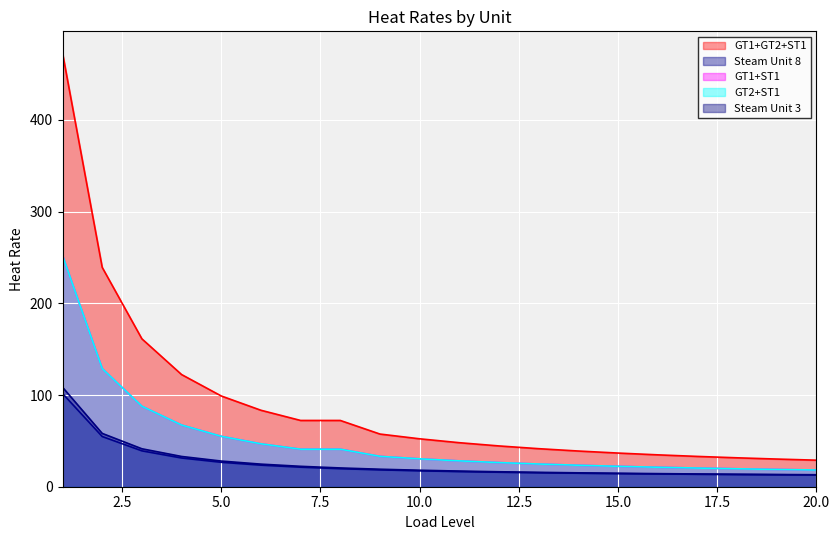

What is the value of the GT1+GT2+ST1 point at the 2nd from the left?

239.2